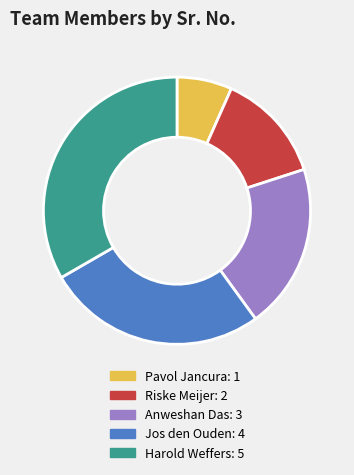

Rank the categories by value from highest to lowest.

Harold Weffers, Jos den Ouden, Anweshan Das, Riske Meijer, Pavol Jancura